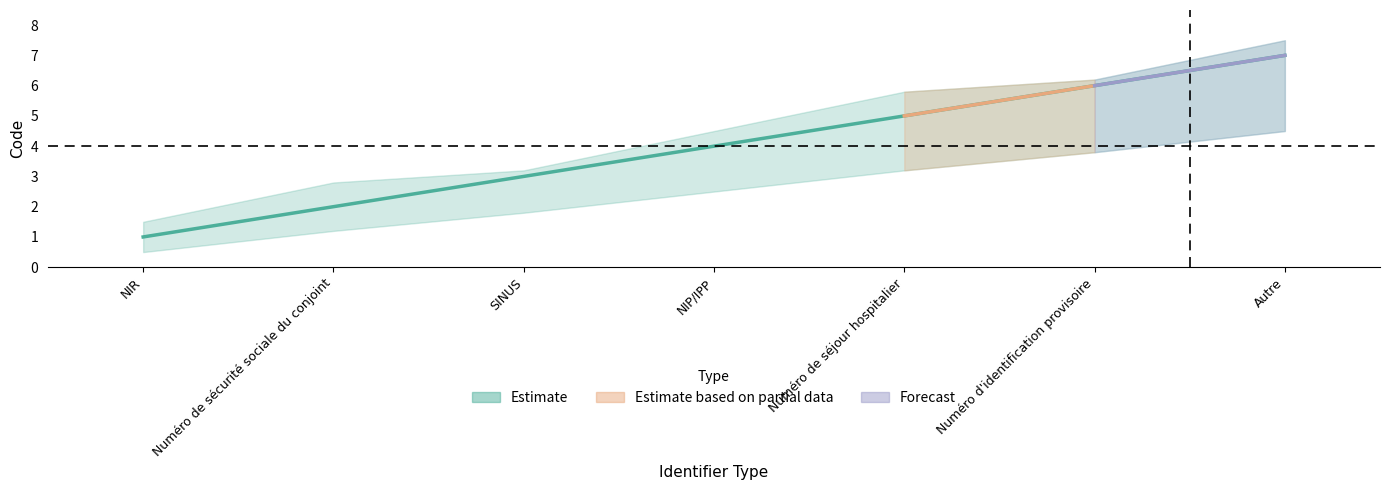

List the labels in order of value, largest first.

Autre, Numéro d'identification provisoire, Numéro de séjour hospitalier, NIP/IPP, SINUS, Numéro de sécurité sociale du conjoint, NIR